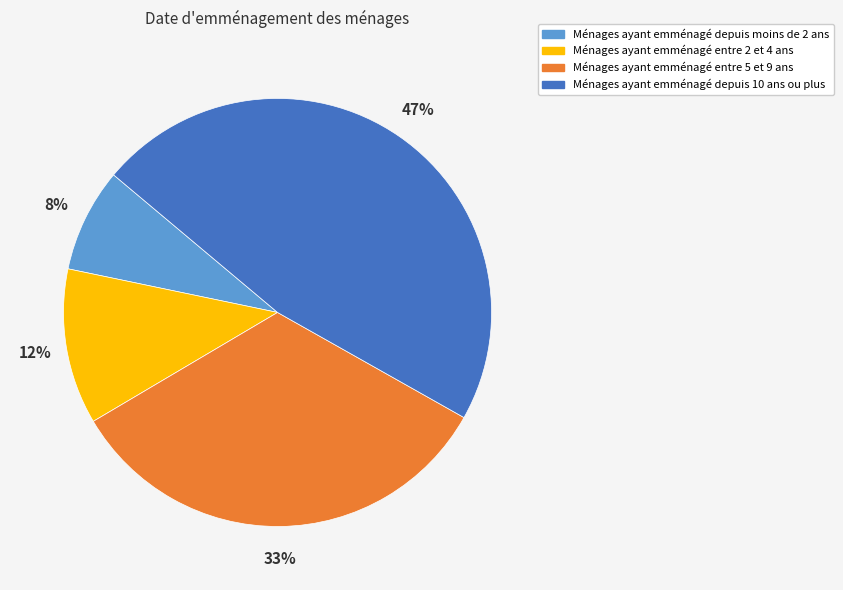

Is there any slice that represents more than half of the pie?

No